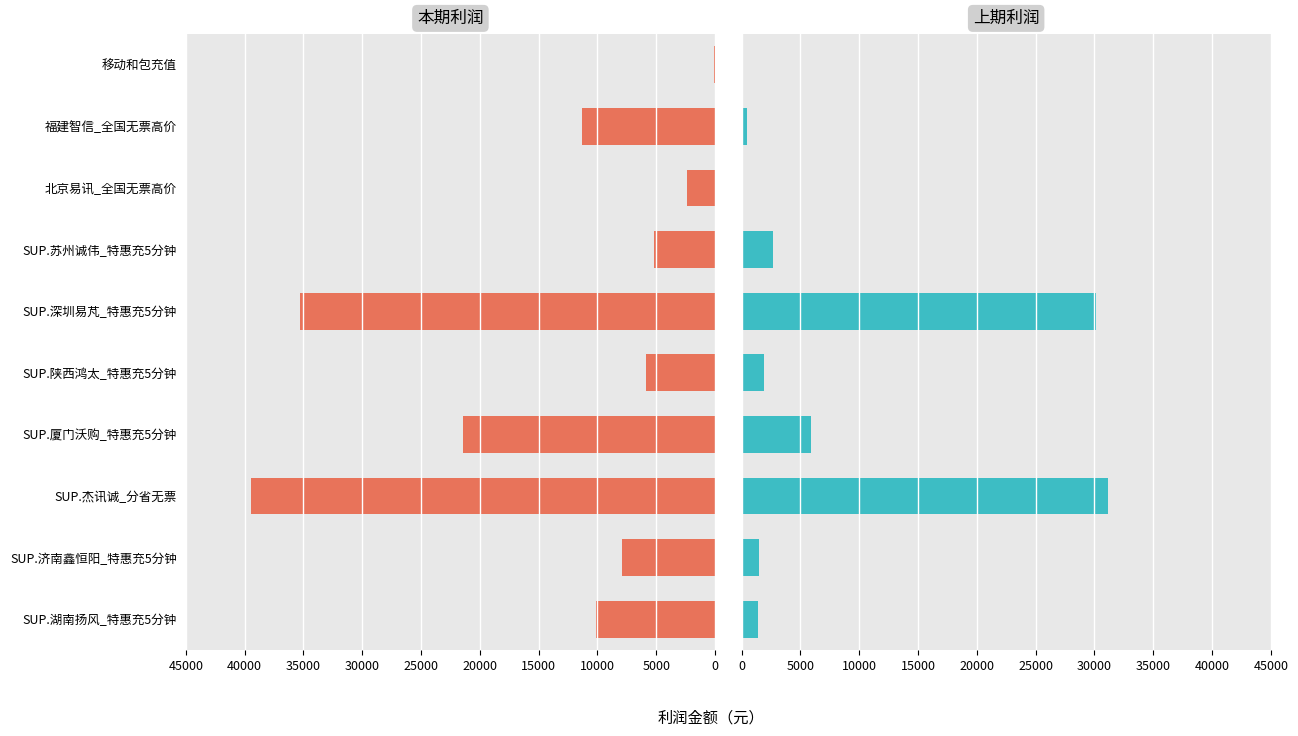

Are the bars grouped side by side (vs. stacked)?

Yes